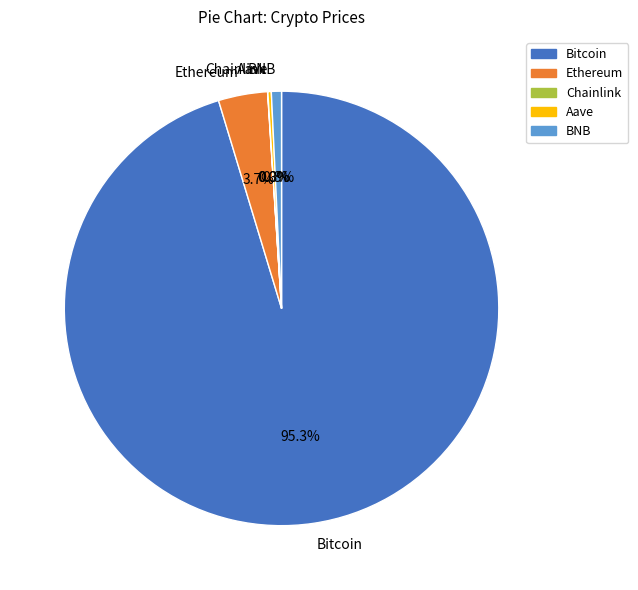

Which category has the biggest portion of the pie?

Bitcoin